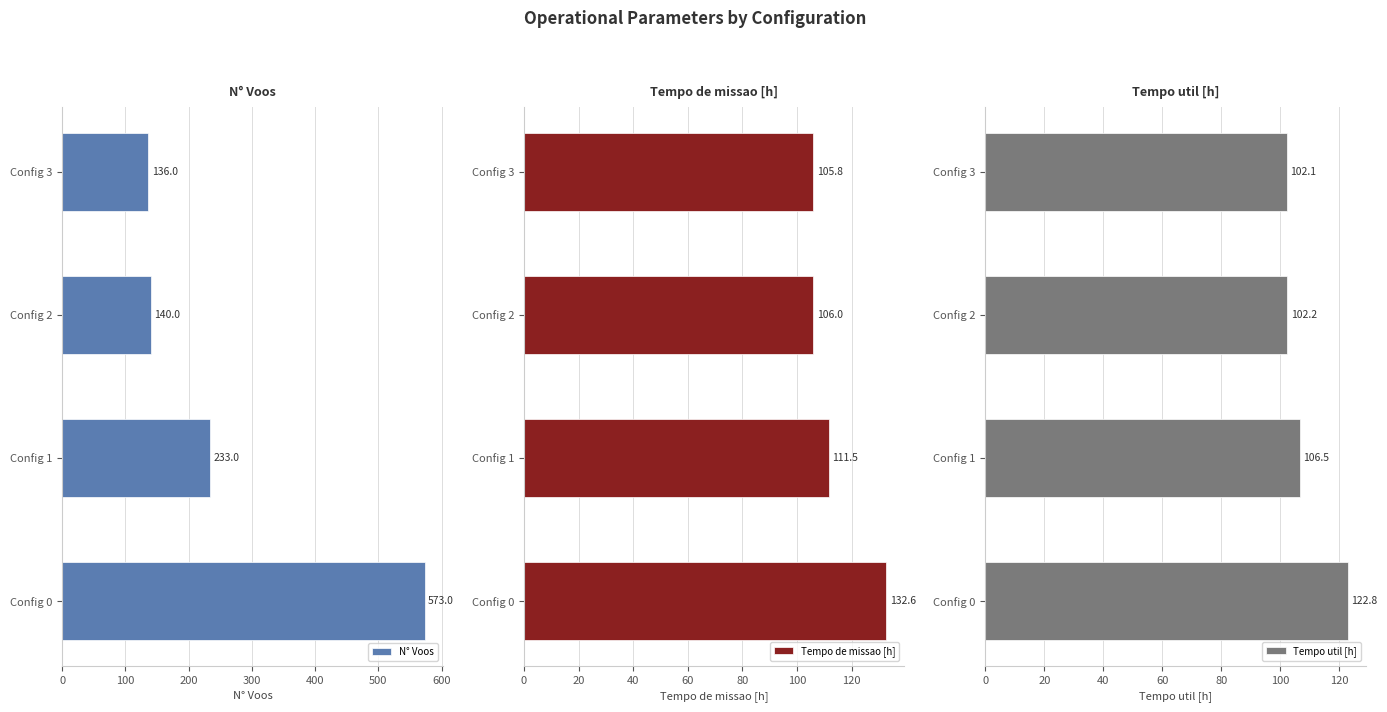

List the labels in order of N° Voos value, largest first.

Config 0, Config 1, Config 2, Config 3